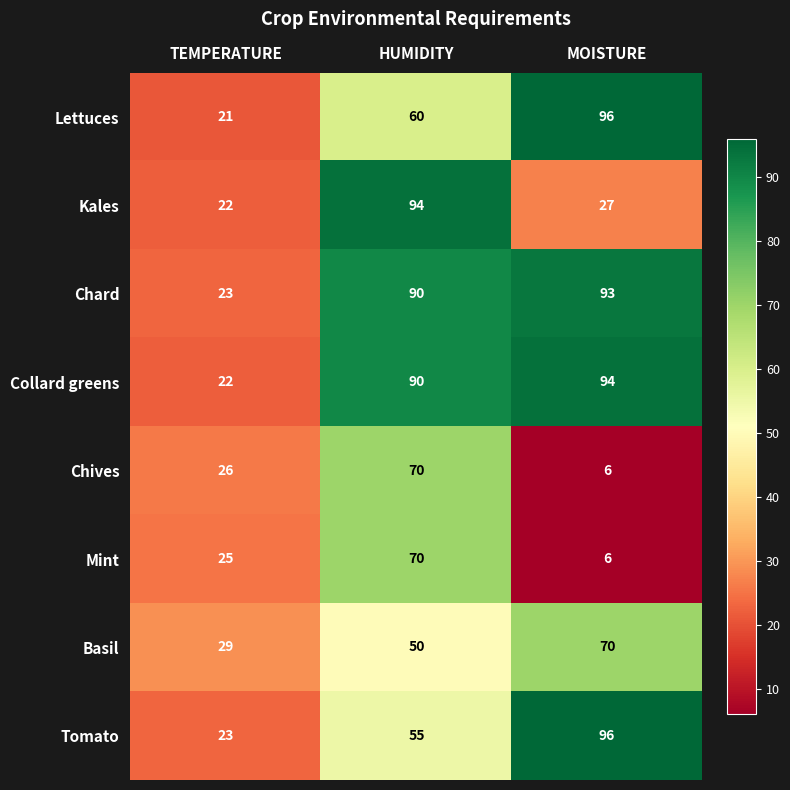

How many Chives values are between 6 and 70?

3